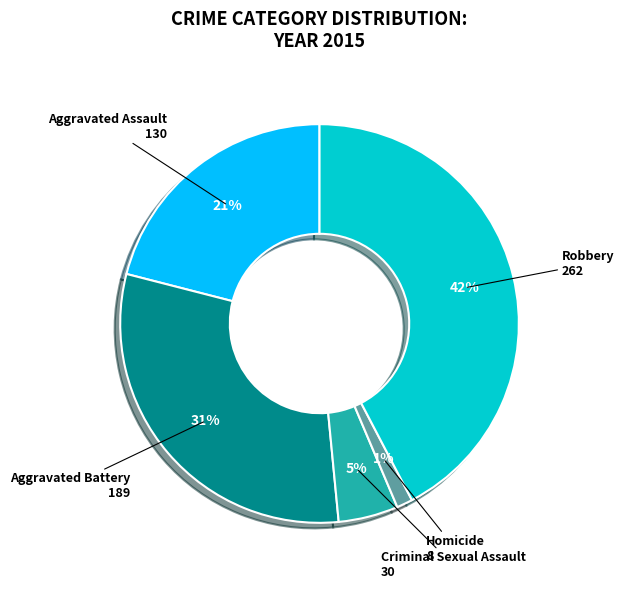

Approximately how many times larger is the value at Criminal Sexual Assault compared to Aggravated Battery?

0.2